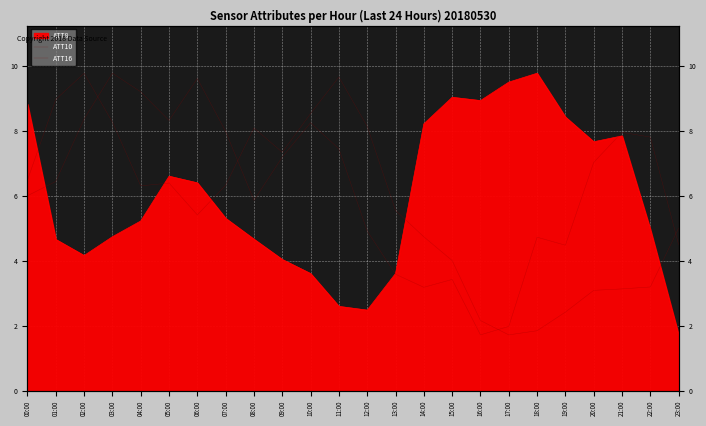

How many categories are shown in the chart?

24